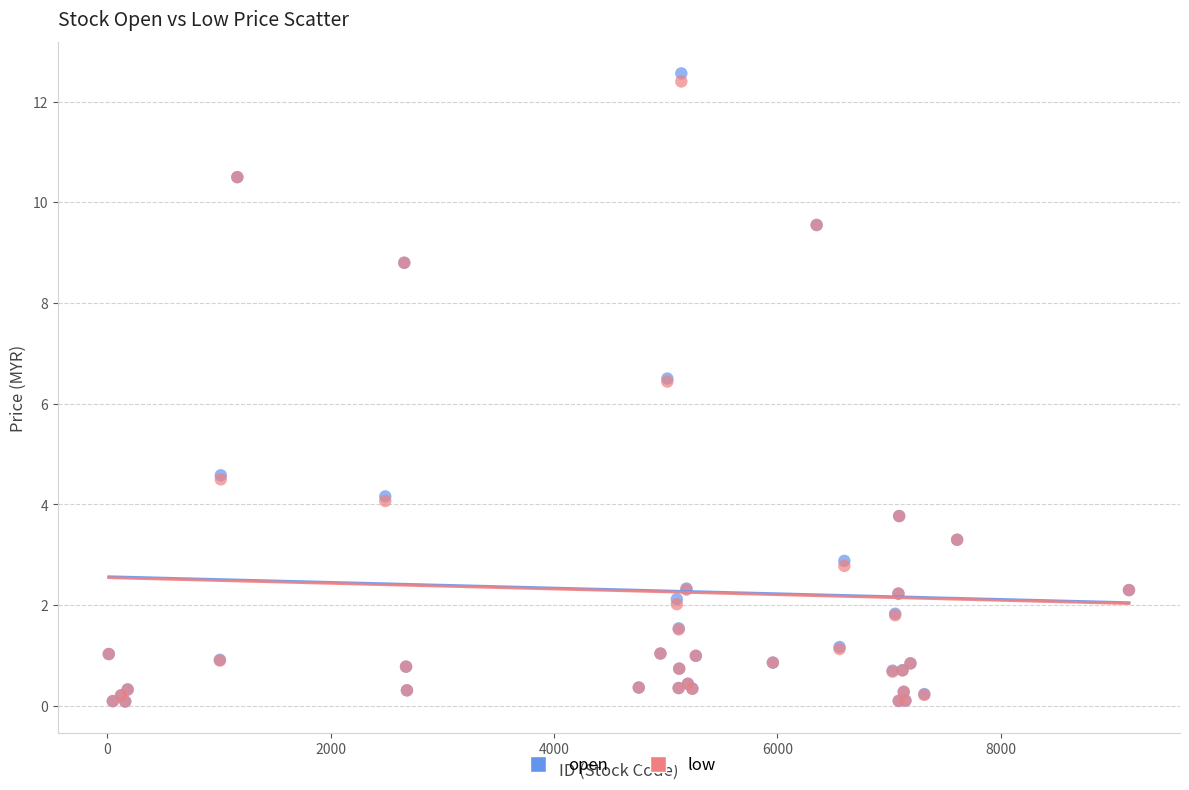

Which series has the widest spread of Y values?

open